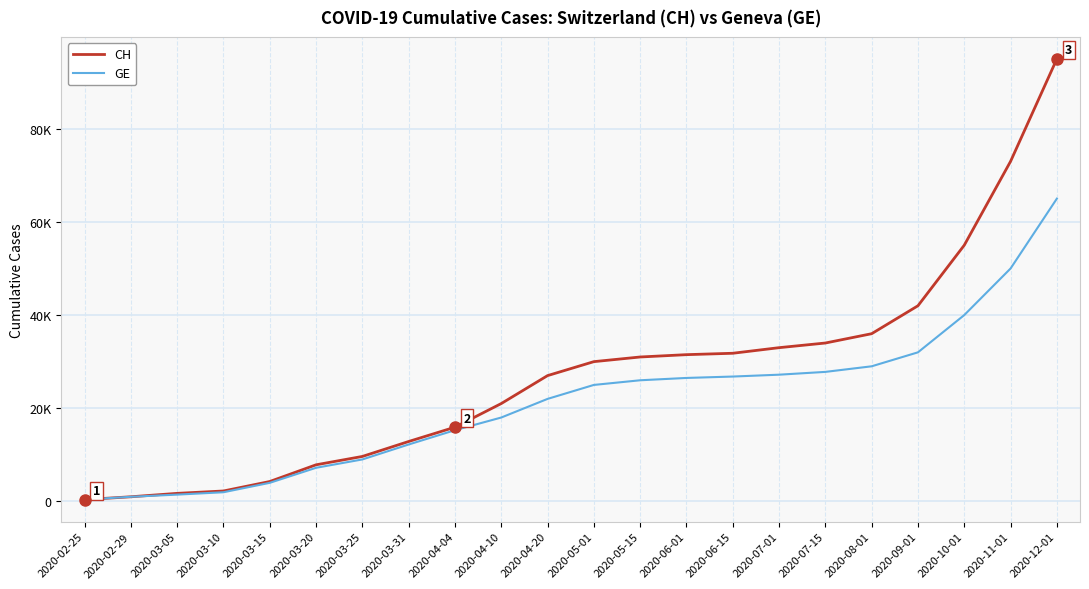

Is the value of CH at 2020-06-01 greater than the value of GE at 2020-06-15?

Yes